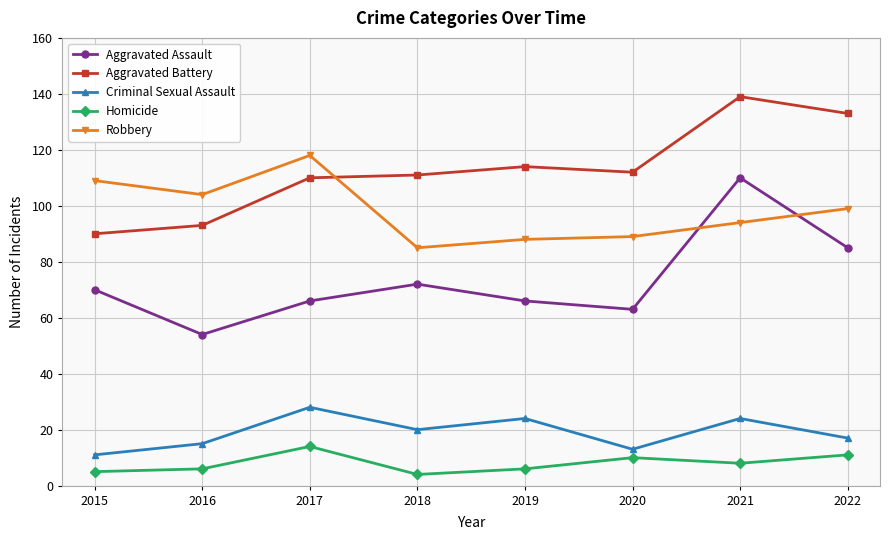

True or false: Homicide and Criminal Sexual Assault intersect in this chart.

False